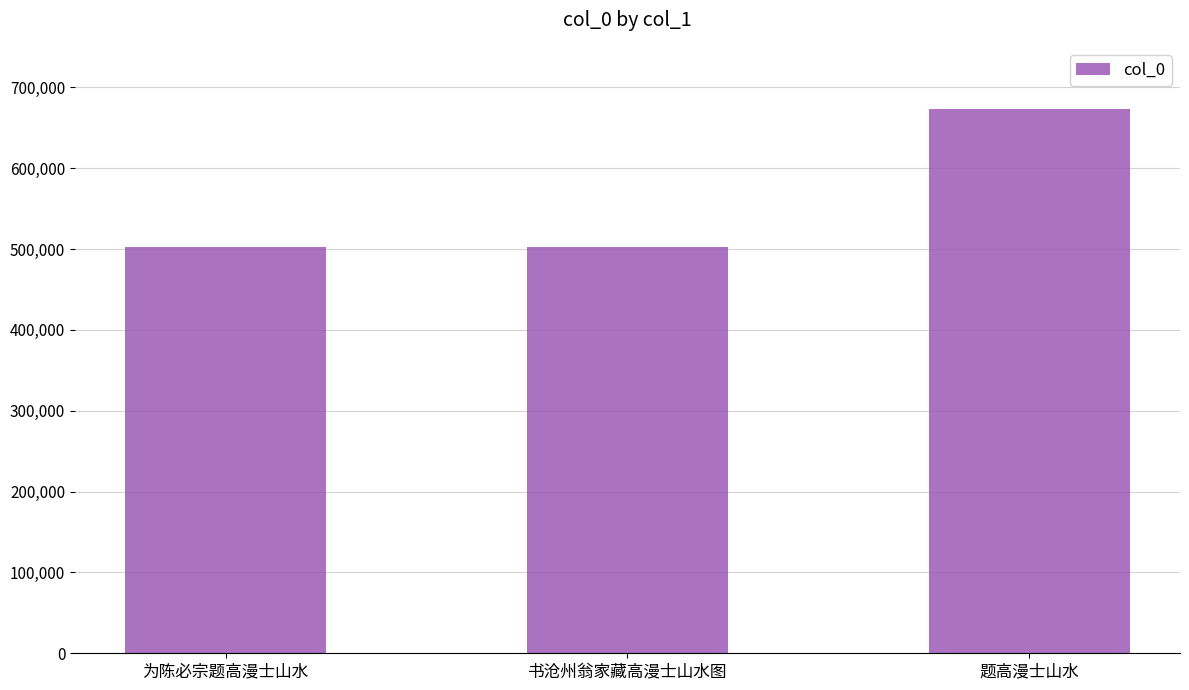

What is the sum of all values?

1678936